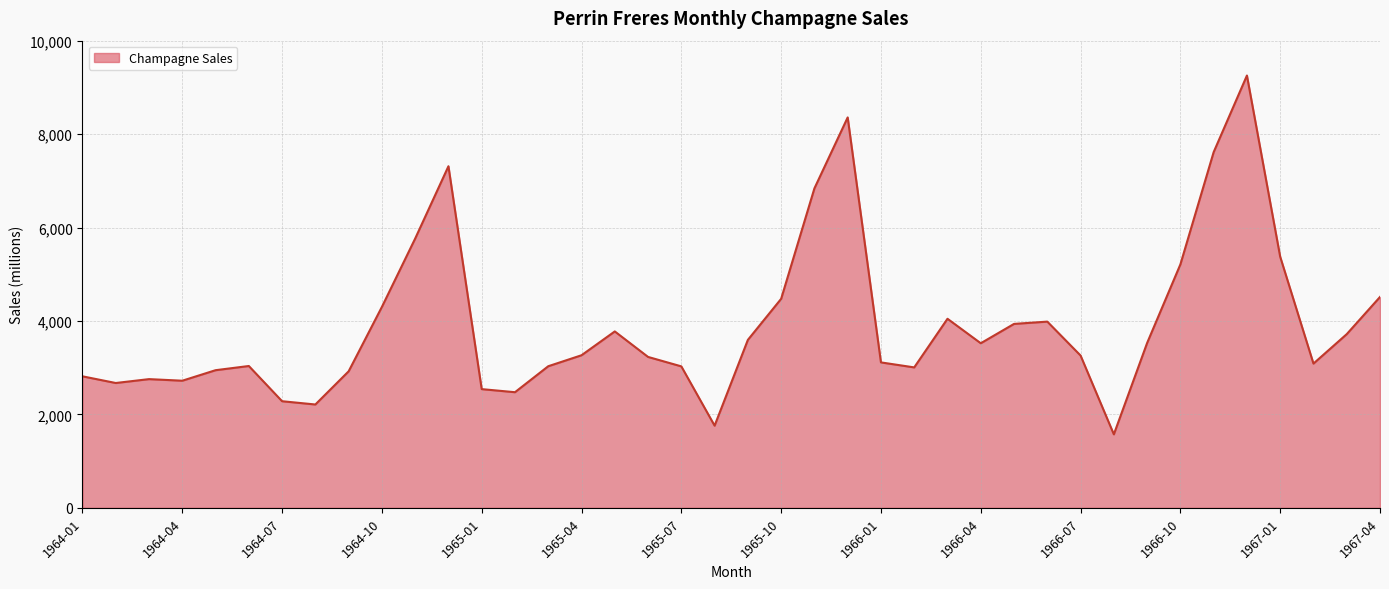

What is the greatest value displayed?

9254